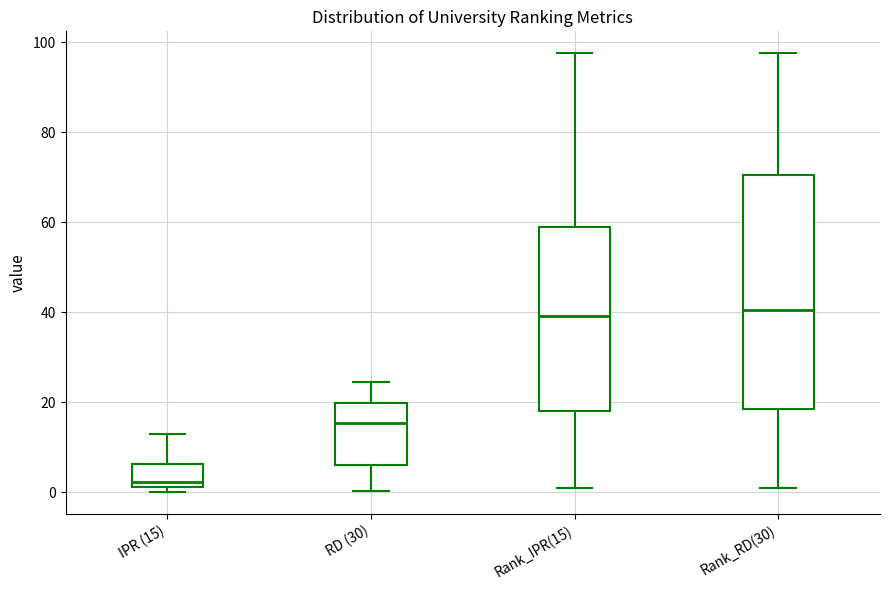

Where is the lower edge of the box for Rank_IPR(15) on the y-axis? The values are not printed on the chart, so give them approximately, as read against the axis.

18